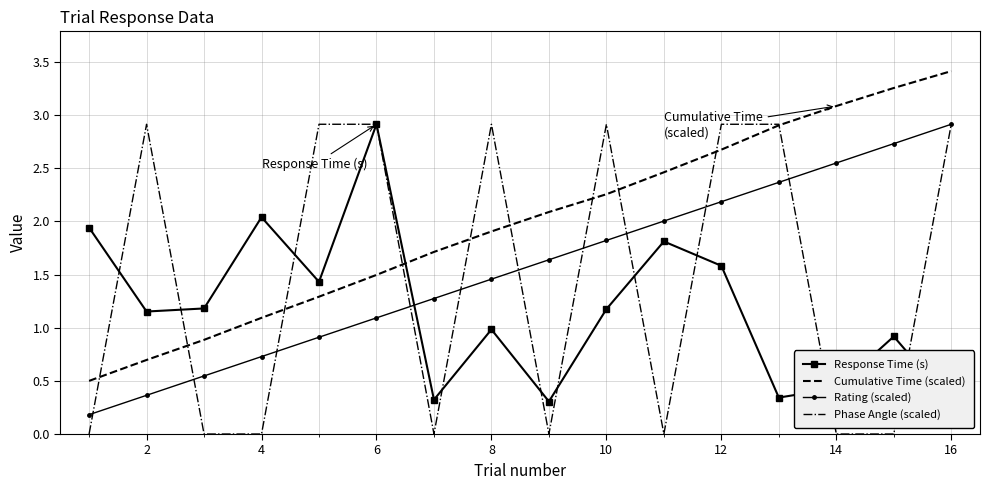

How many data points in Response Time (s) are less than 1?

7